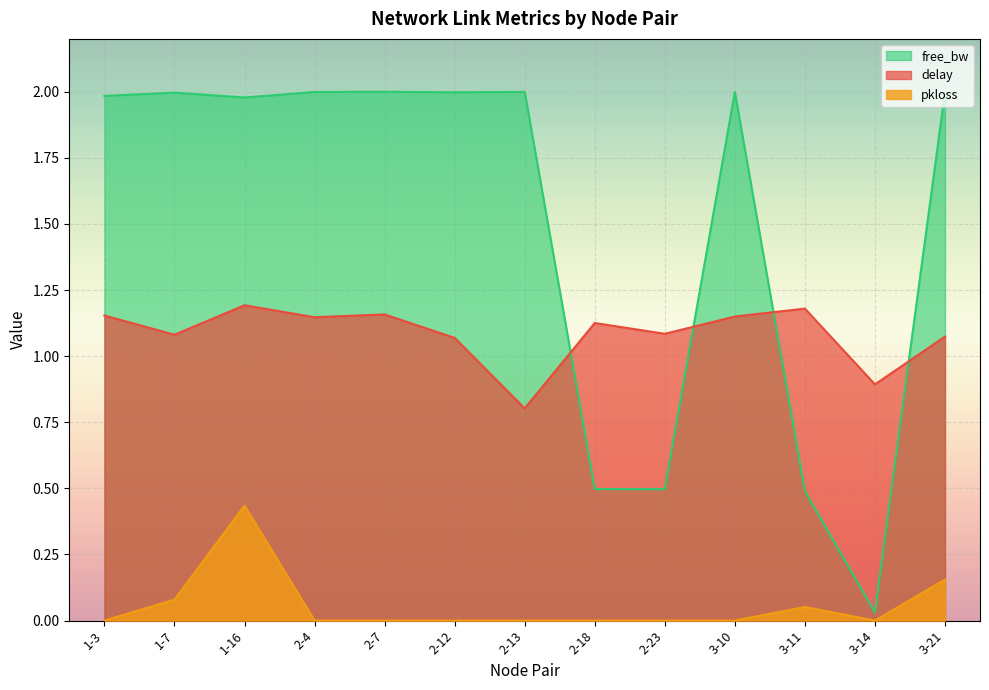

At which category is the sum across all series the highest?

1-16